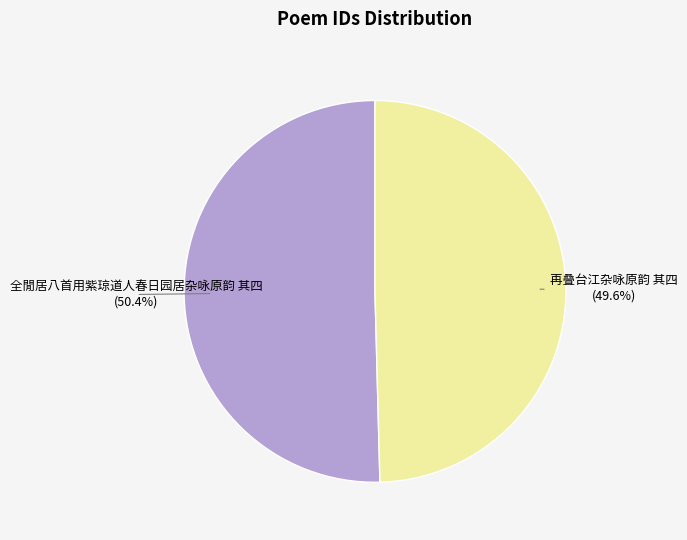

To the nearest percent, what is the difference between the largest and smallest slice percentages?

1%